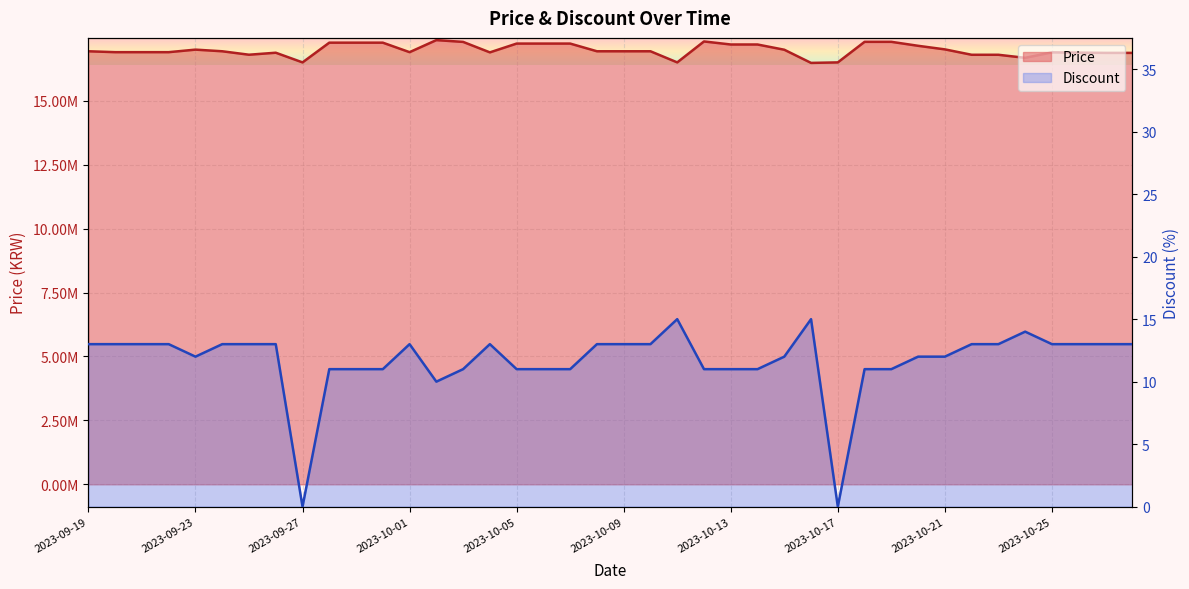

What is the approximate value of Price at 2023-10-11?

16500000